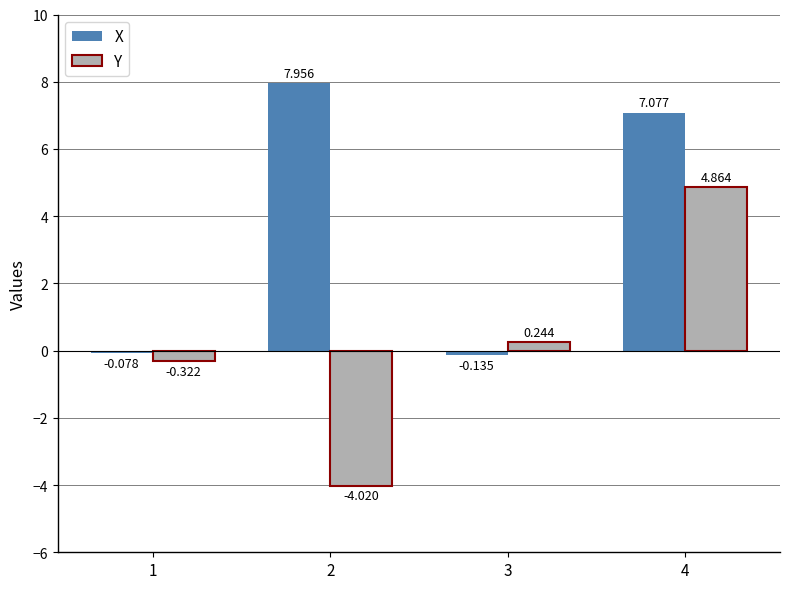

How many bars are there in each group?

2